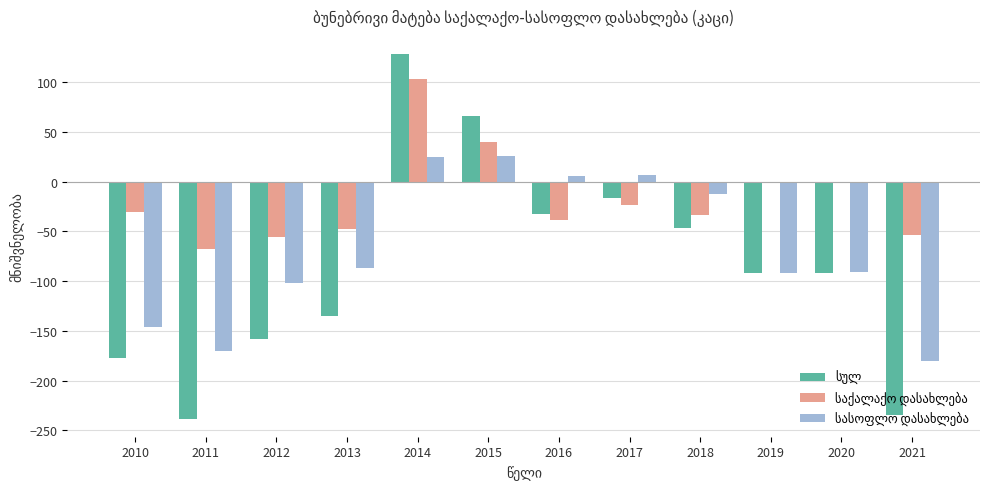

What is the total value across all series at 2018?

-94